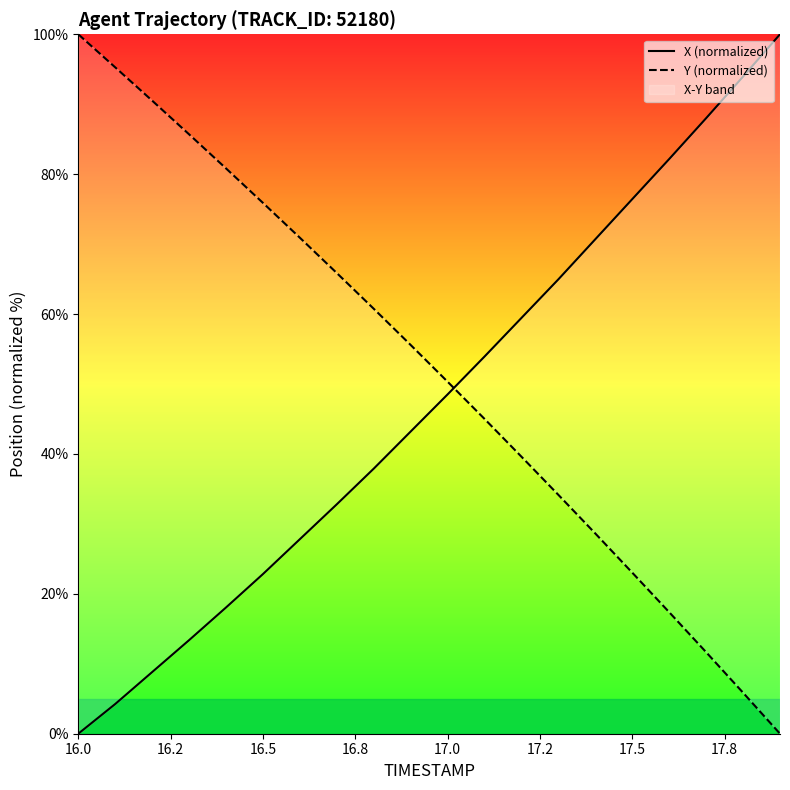

Reading left to right, what are all the values shown in this chart?

X (normalized): 0.0	4.2	8.8	13.4	18.0	22.8	27.8	32.8	37.9	43.2	48.5	53.9	59.4	65.0	70.7	76.4	82.2	88.0	93.9	100.0
Y (normalized): 100.0	95.3	90.5	85.7	80.8	75.9	70.9	65.9	60.8	55.6	50.3	45.0	39.6	34.1	28.6	23.0	17.4	11.7	5.9	0.0